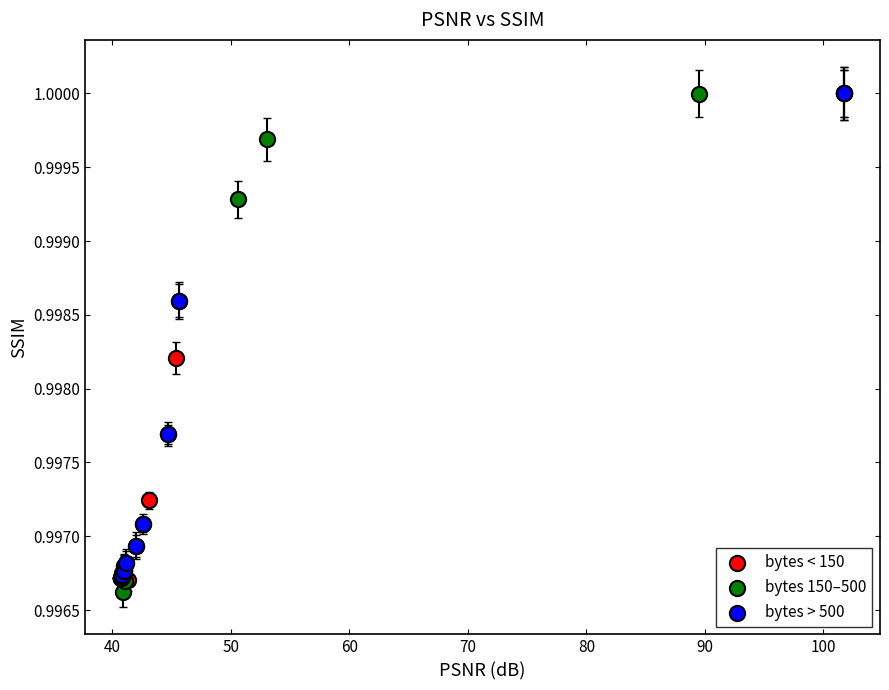

What are all the series names shown in the legend?

bytes < 150, bytes 150–500, bytes > 500